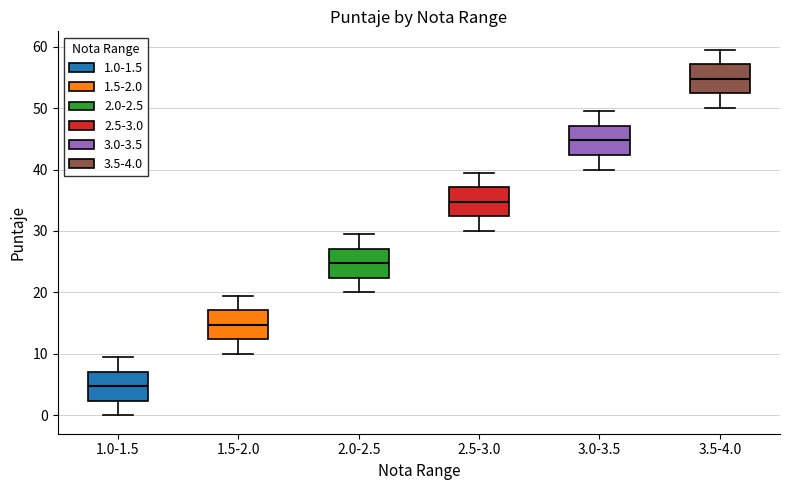

Where is the upper edge of the box for 3.5-4.0 on the y-axis? The values are not printed on the chart, so give them approximately, as read against the axis.

57